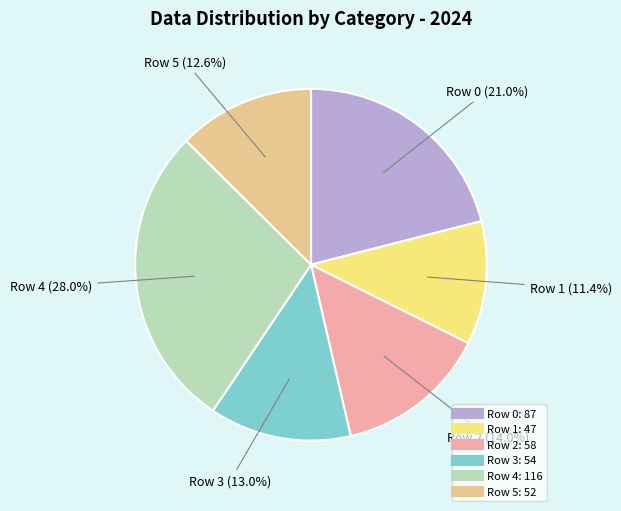

Does any single category account for the majority?

No